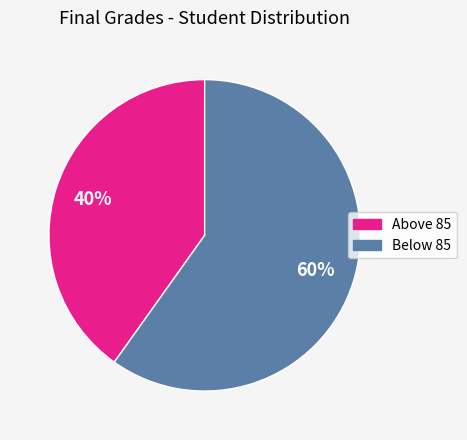

Is there any slice that represents more than half of the pie?

Yes